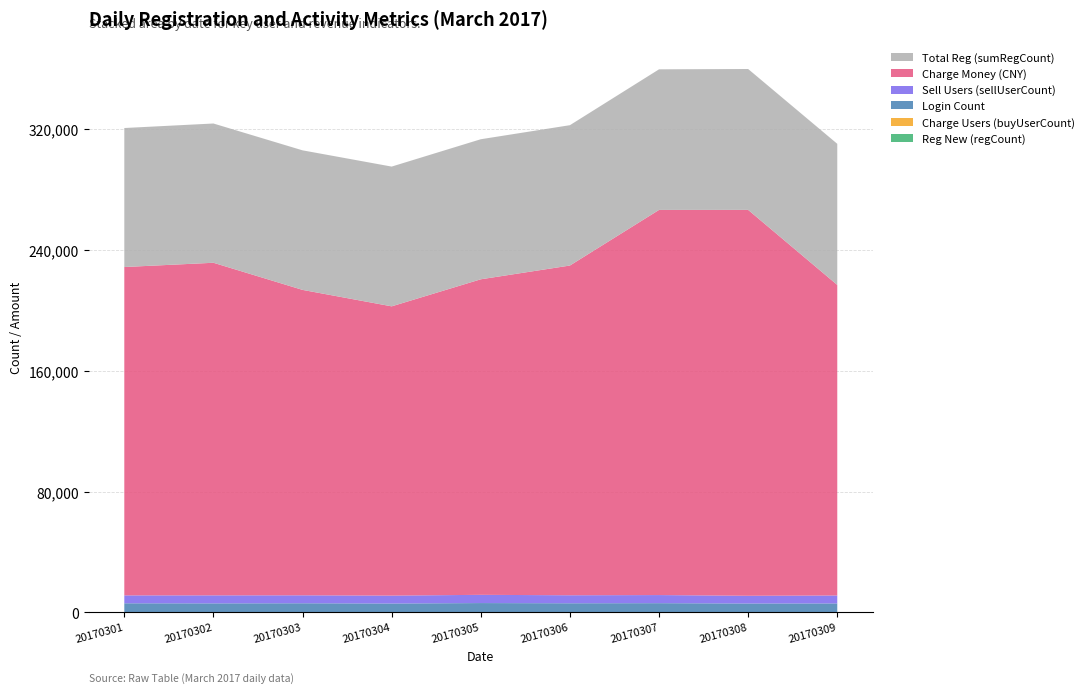

Reading left to right, extract all data points from this chart.

loginCount: 5789	5762	5796	5706	5932	5813	5891	5652	5748
sellUserCount: 5241	5318	5274	5244	5456	5312	5378	5122	5272
buyMoney: 217502	220300	202300	191600	209000	218400	255100	255600	205700
sumRegCount: 92073	92241	92433	92572	92768	92961	93129	93316	93463
buyUserCount: 62	53	70	44	65	48	60	63	51
regCount: 185	168	192	139	196	193	168	187	147